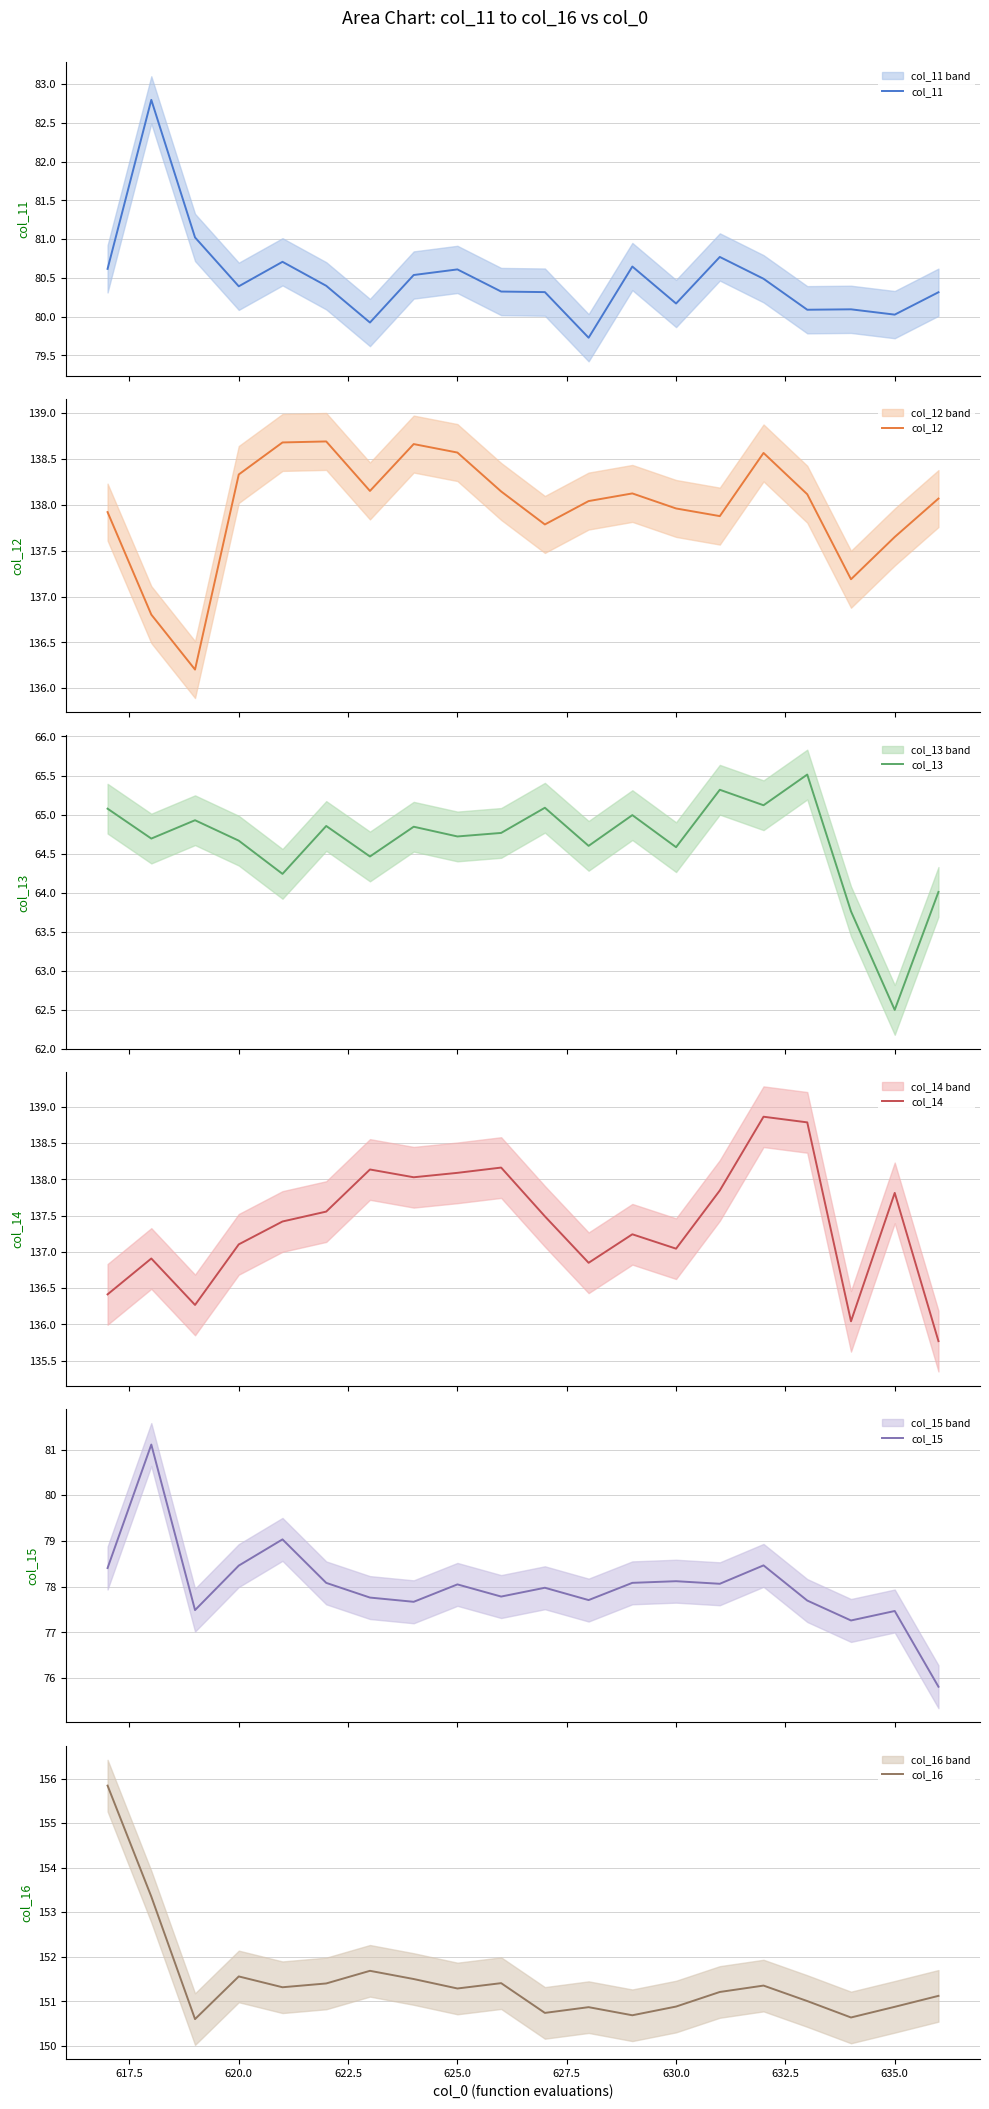

What is the maximum value for col_11?

82.8